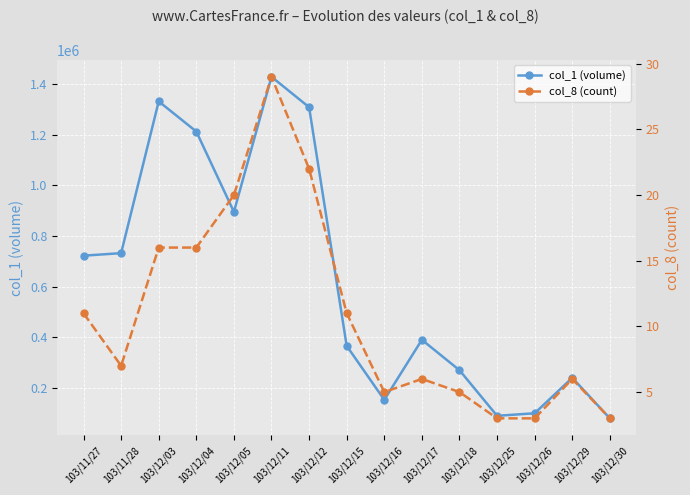

True or false: col_1 (volume) has a value of 46067 at 103/12/25.

False